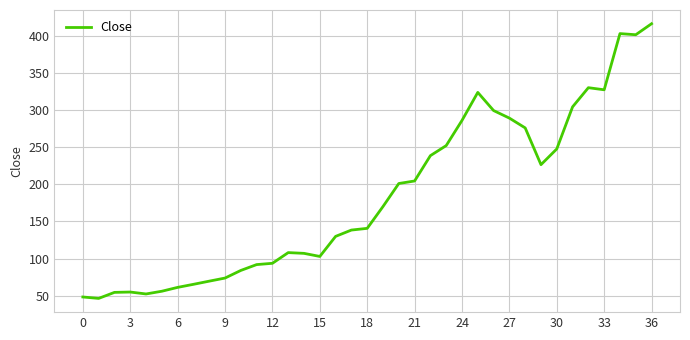

What is the minimum value shown in the chart?

46.1